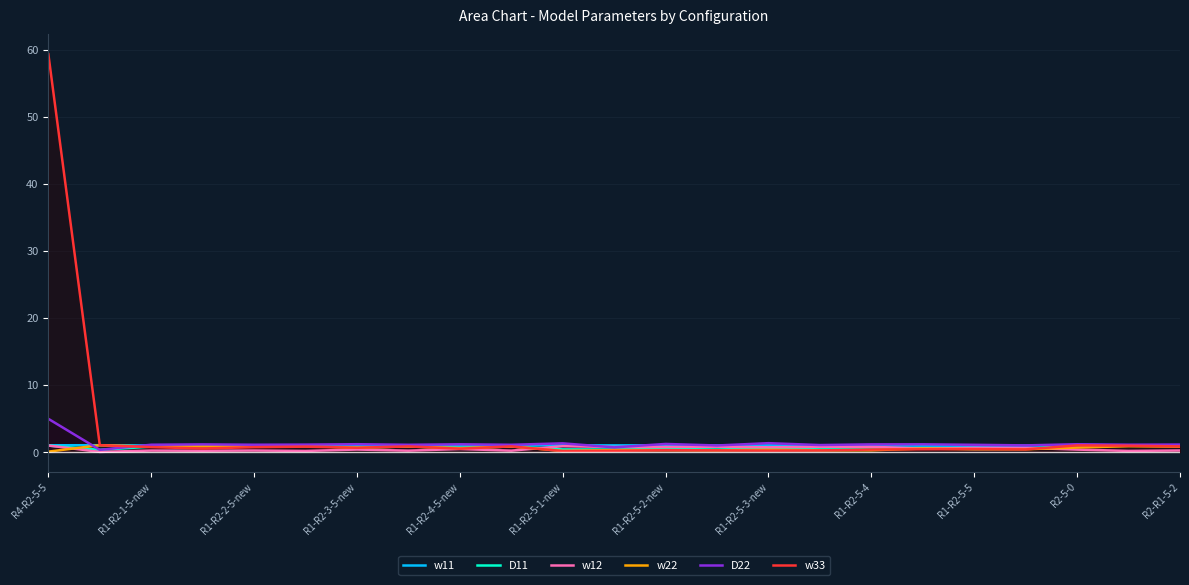

What is the value of the D11 point at the 7th from the left?

0.7